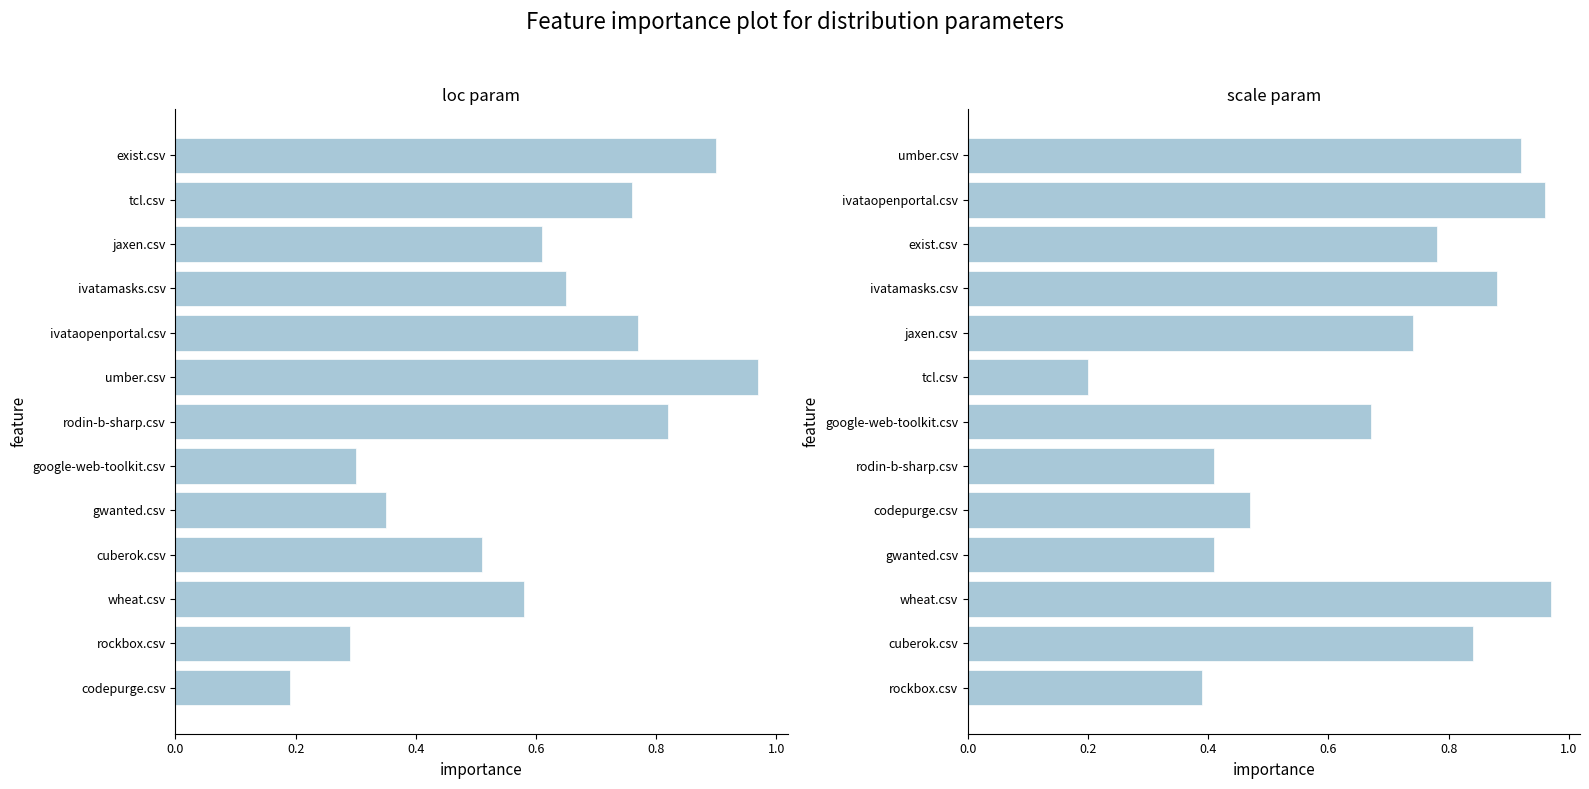

Count the number of data series in this chart.

2